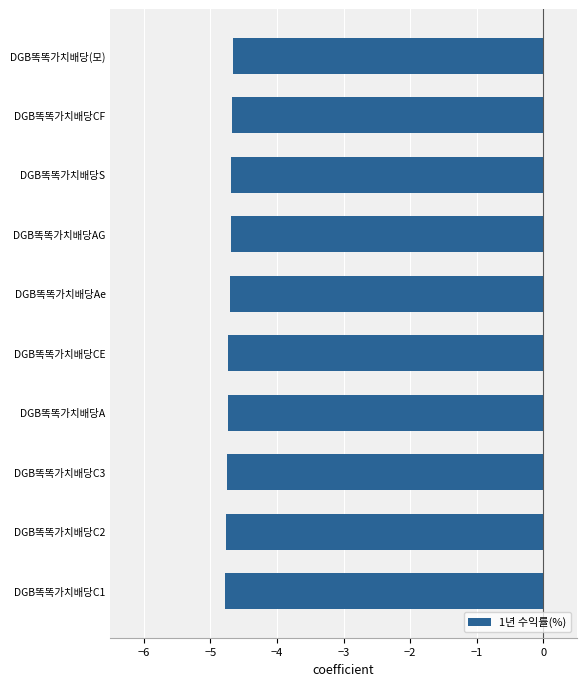

The chart shows a value of -2.3 at DGB똑똑가치배당C3. True or false?

False